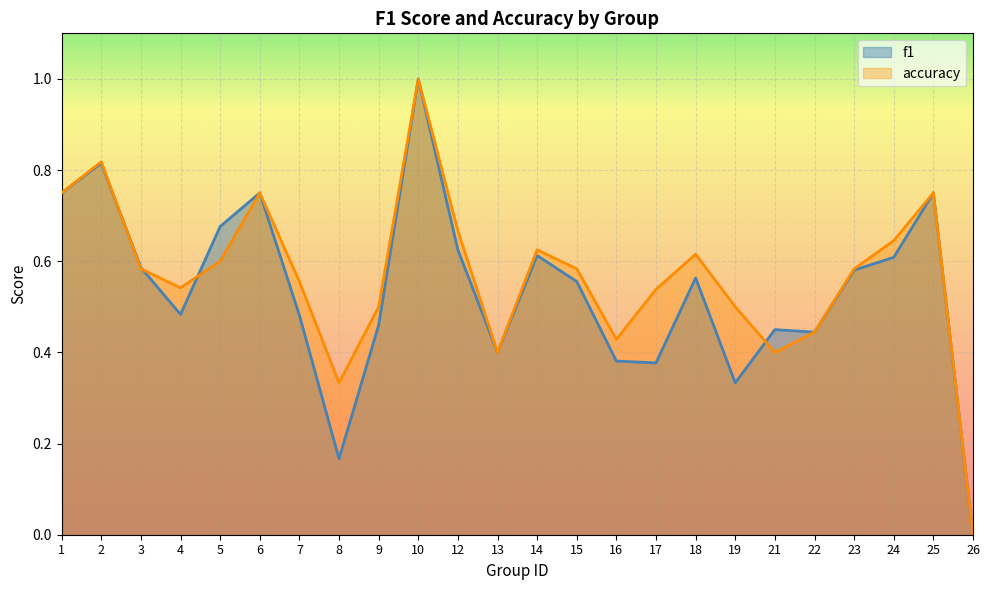

Reading left to right, transcribe all the data shown in this chart.

f1: 0.8	0.8	0.6	0.5	0.7	0.8	0.5	0.2	0.5	1.0	0.6	0.4	0.6	0.6	0.4	0.4	0.6	0.3	0.5	0.4	0.6	0.6	0.8	0.0
accuracy: 0.8	0.8	0.6	0.5	0.6	0.8	0.6	0.3	0.5	1.0	0.7	0.4	0.6	0.6	0.4	0.5	0.6	0.5	0.4	0.4	0.6	0.6	0.8	0.0